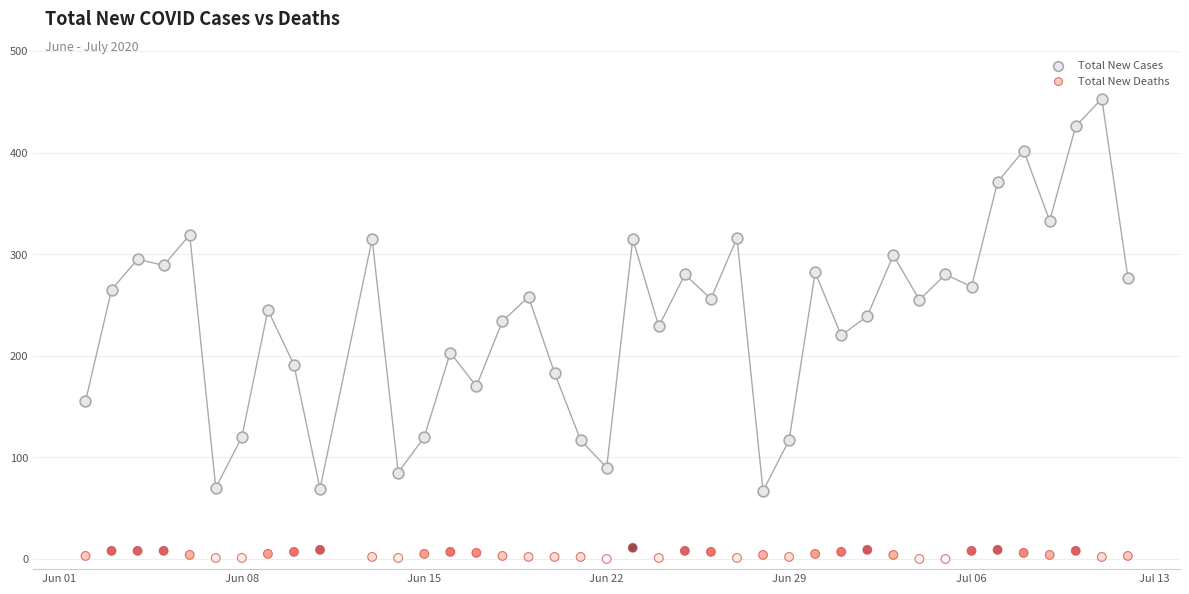

Across all data points, what is the range of Y values (max minus min)?

453